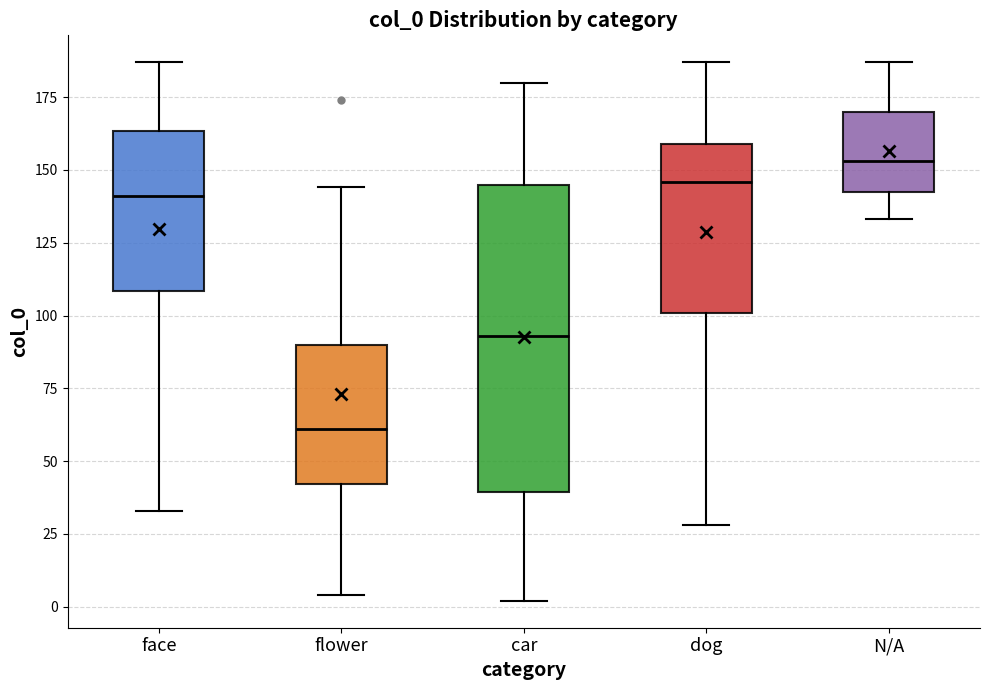

Which box is the tallest, from its lower edge to its upper edge?

car